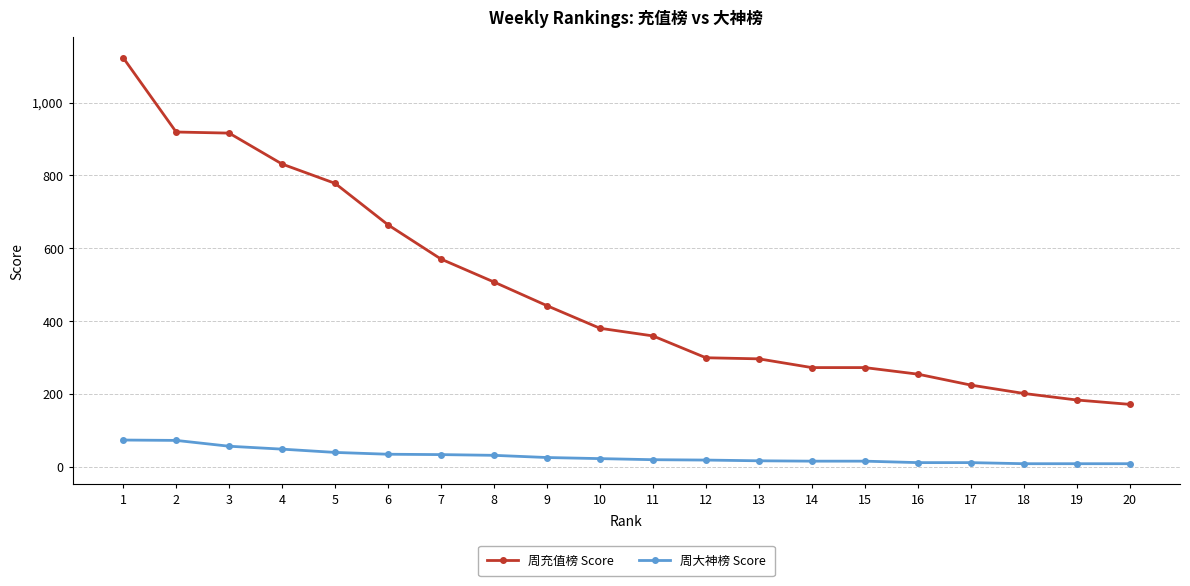

The value of 周充值榜 Score at 20 is 171. True or false?

True